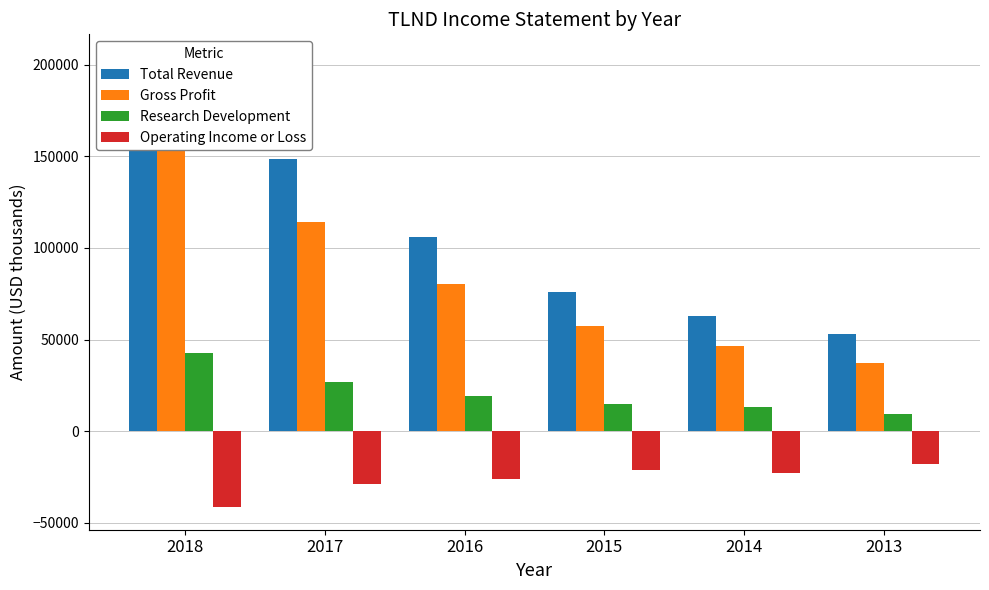

Is the value of Total Revenue at 2017 greater than the value of Operating Income or Loss at 2016?

Yes